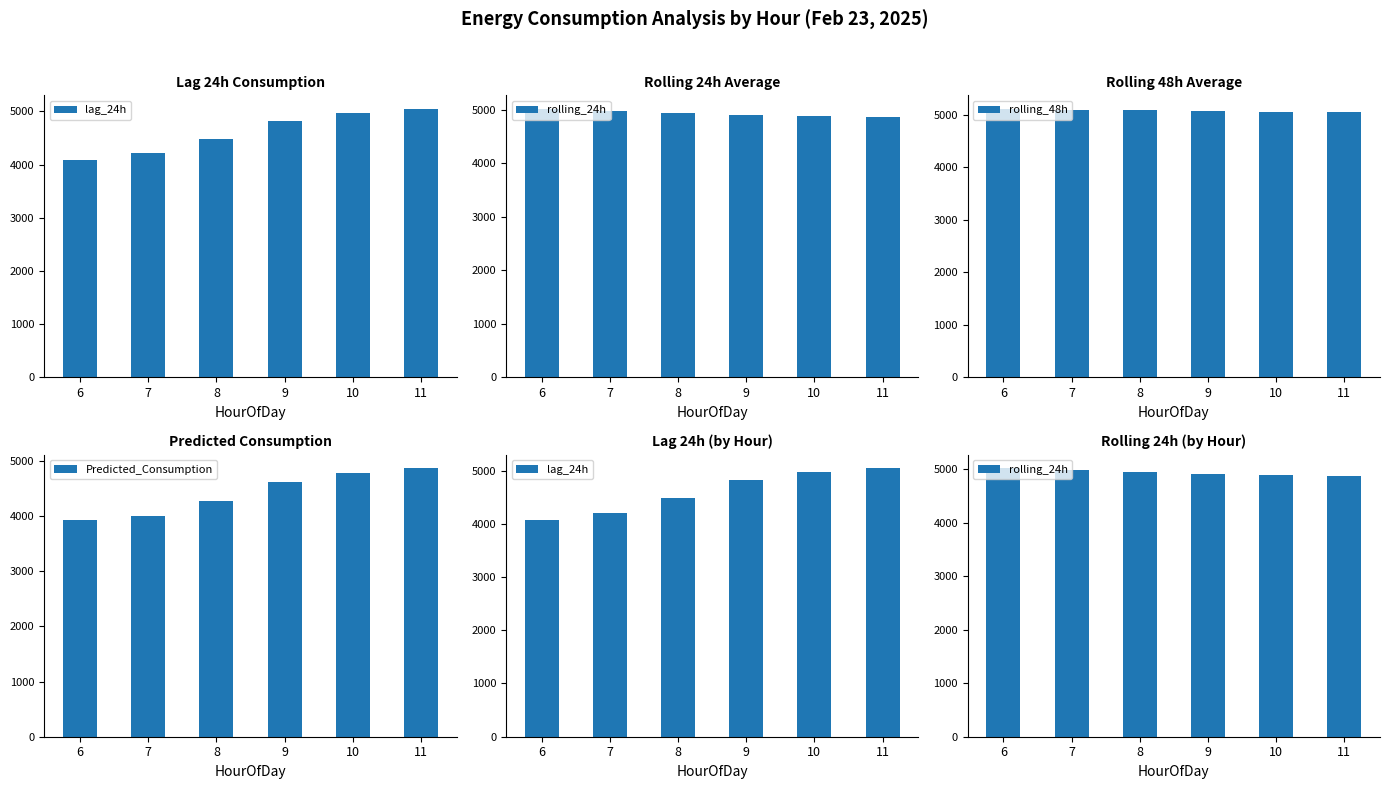

Reading left to right, transcribe all the data shown in this chart.

lag_24h: 4076.8	4207.8	4486.5	4825.8	4964.2	5045.0
rolling_24h: 5015.6	4979.6	4941.4	4908.8	4887.1	4872.7
rolling_48h: 5108.6	5094.3	5078.5	5064.0	5051.5	5040.5
Predicted_Consumption: 3922.2	3992.0	4265.4	4617.2	4768.4	4865.3